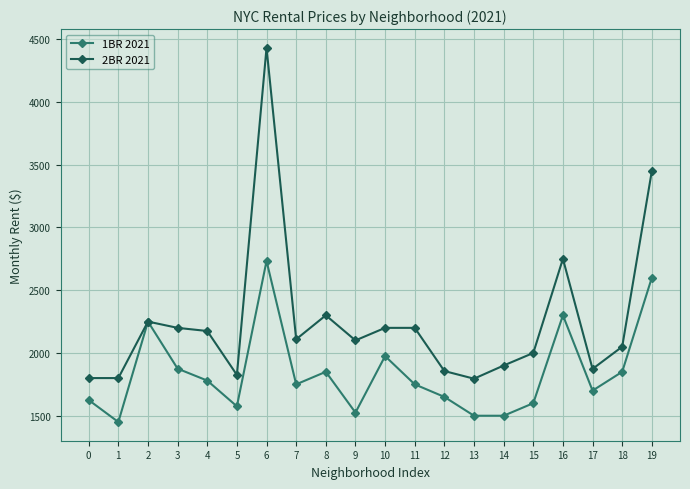

What is the highest value of the 1BR 2021 series?

2733